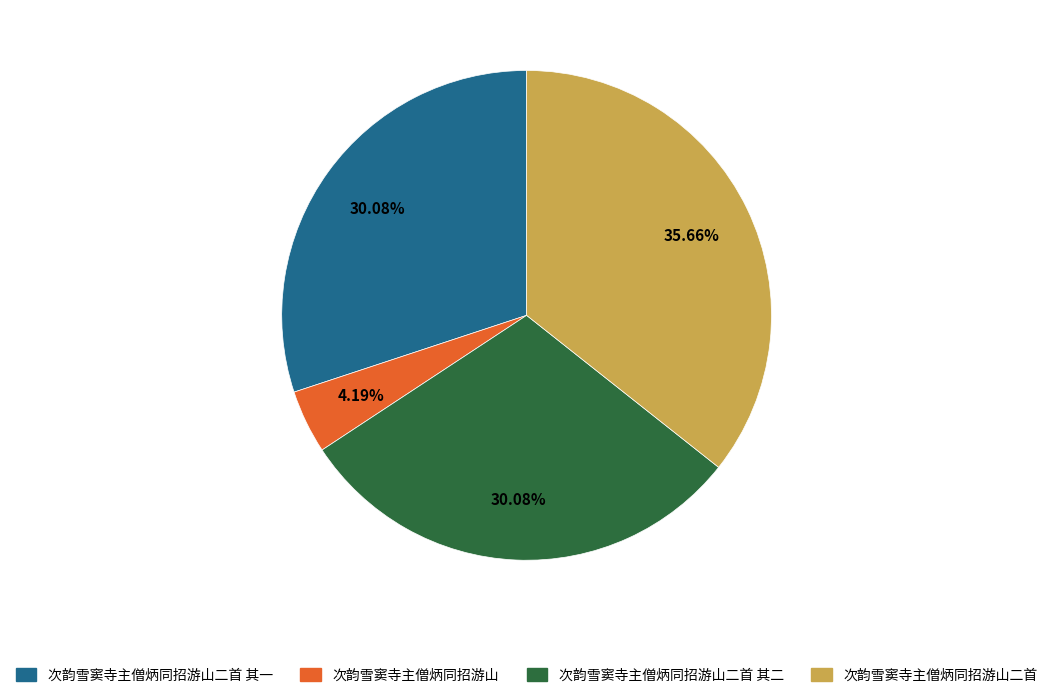

What portion of the pie excludes 次韵雪窦寺主僧炳同招游山二首?

64.3%